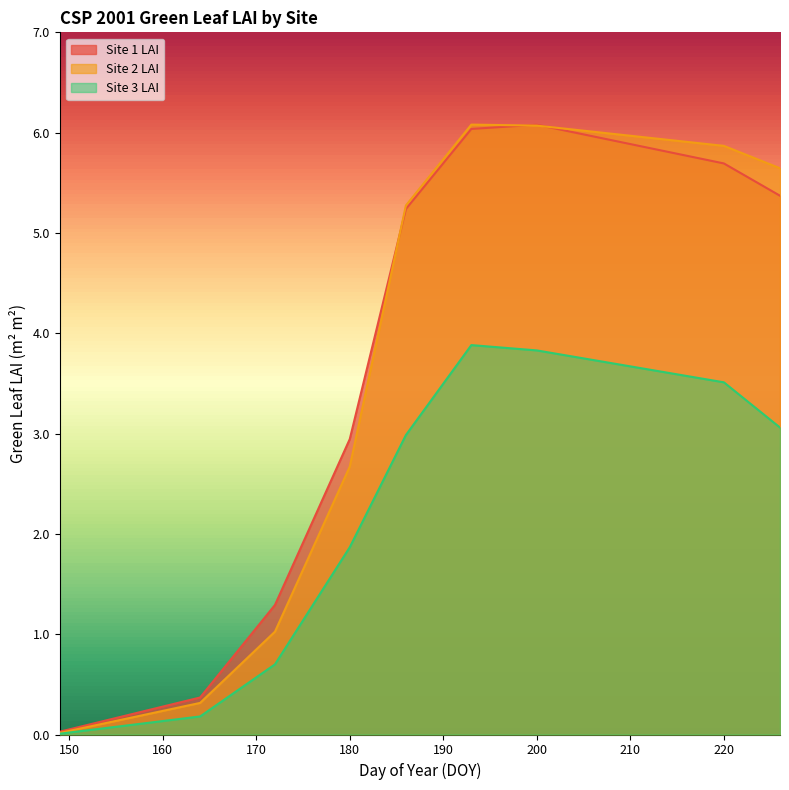

At how many categories does at least one series exceed 3?

5